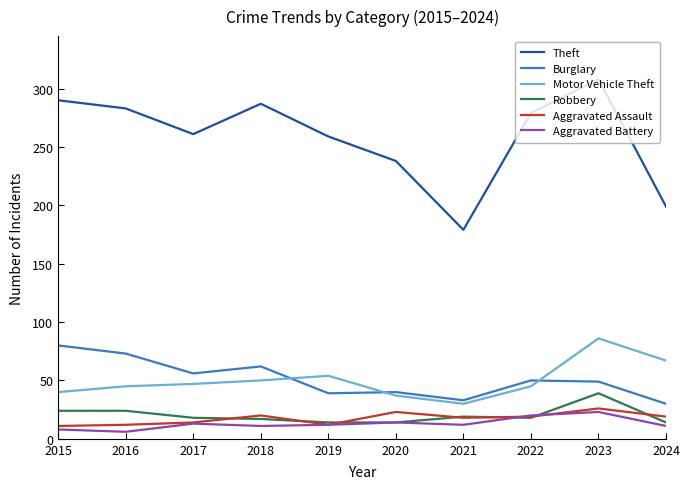

Where does the Burglary series first go above 50?

2015